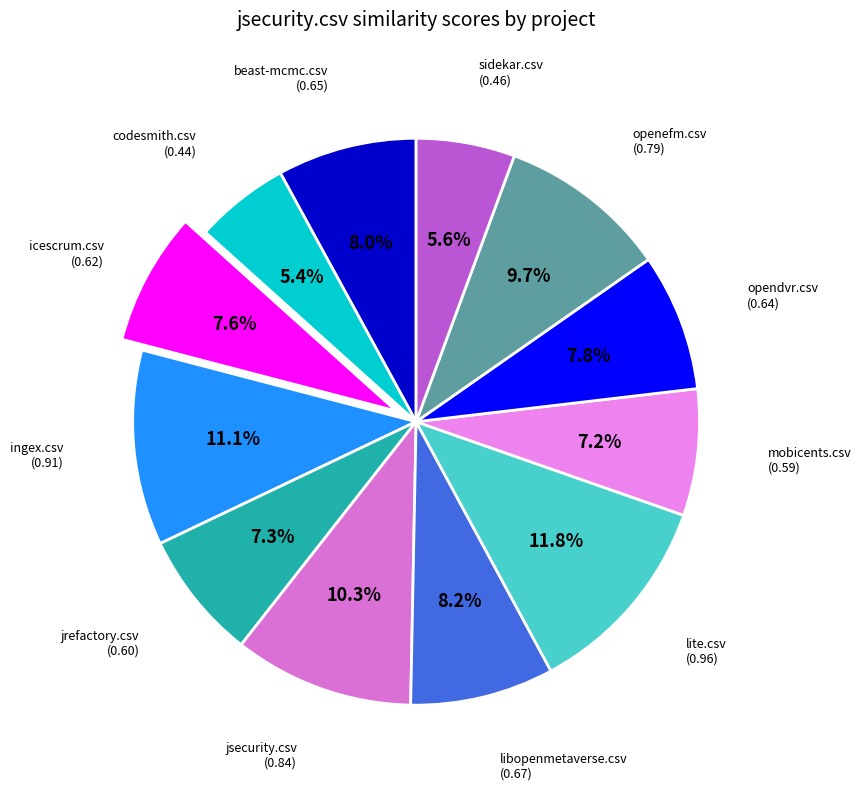

Count the number of slices in the pie.

12